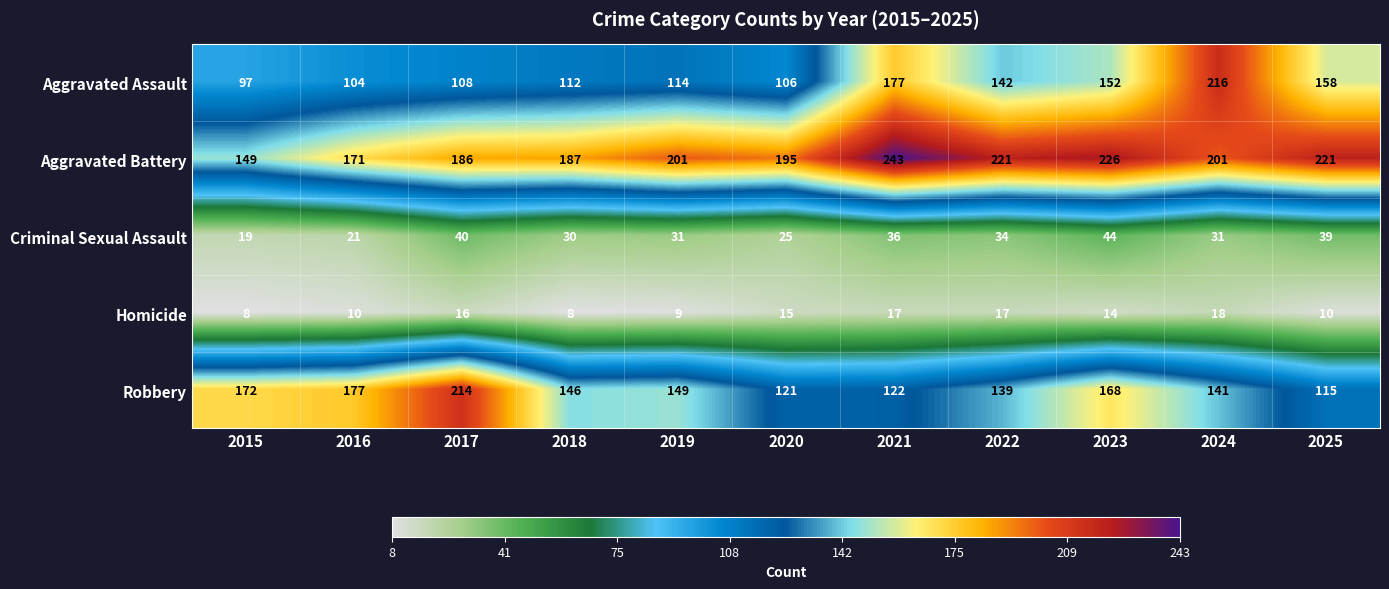

Which category has the highest value across all series?

2021